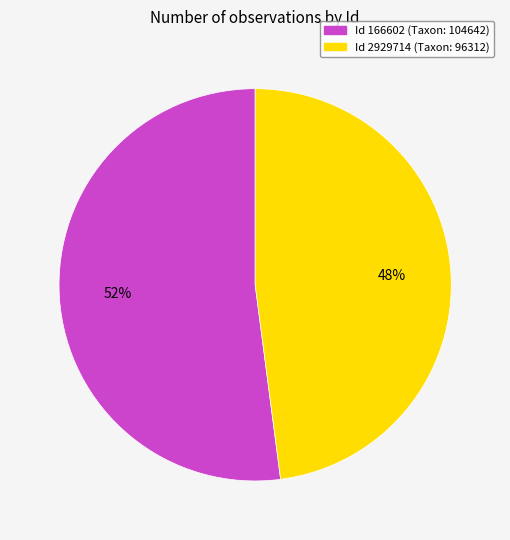

To the nearest percent, what is the difference between the largest and smallest slice percentages?

4%